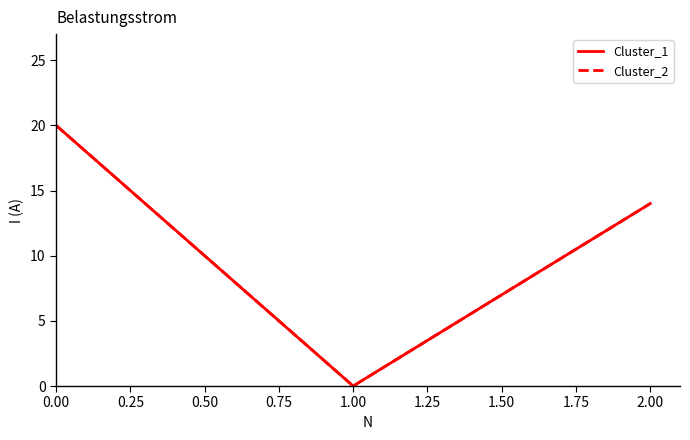

Does the chart display data point markers on the line(s)?

No